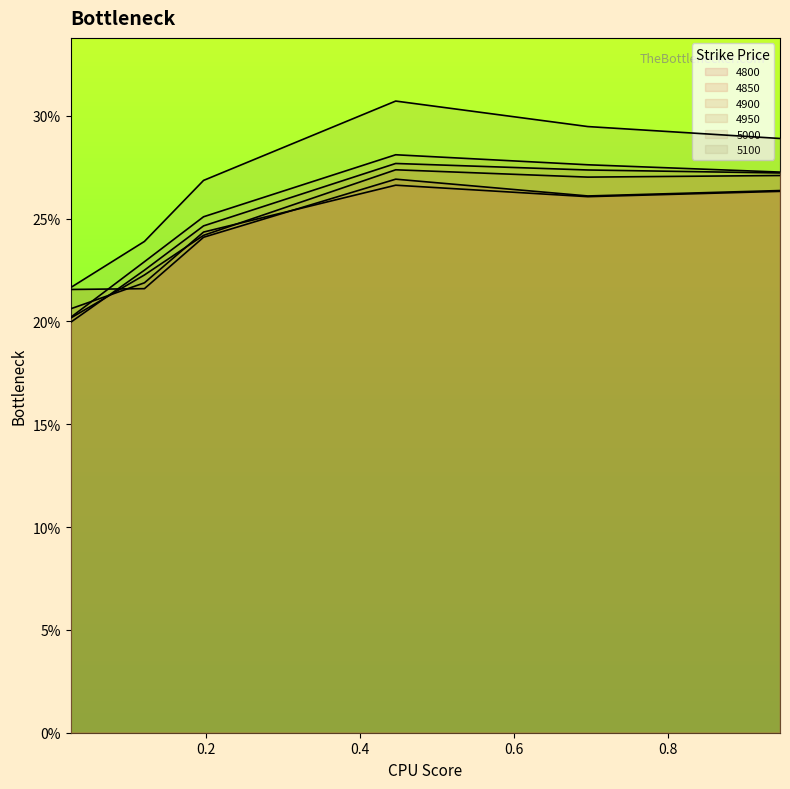

What is the label of the 3rd point from the right?

0.4465753424657534